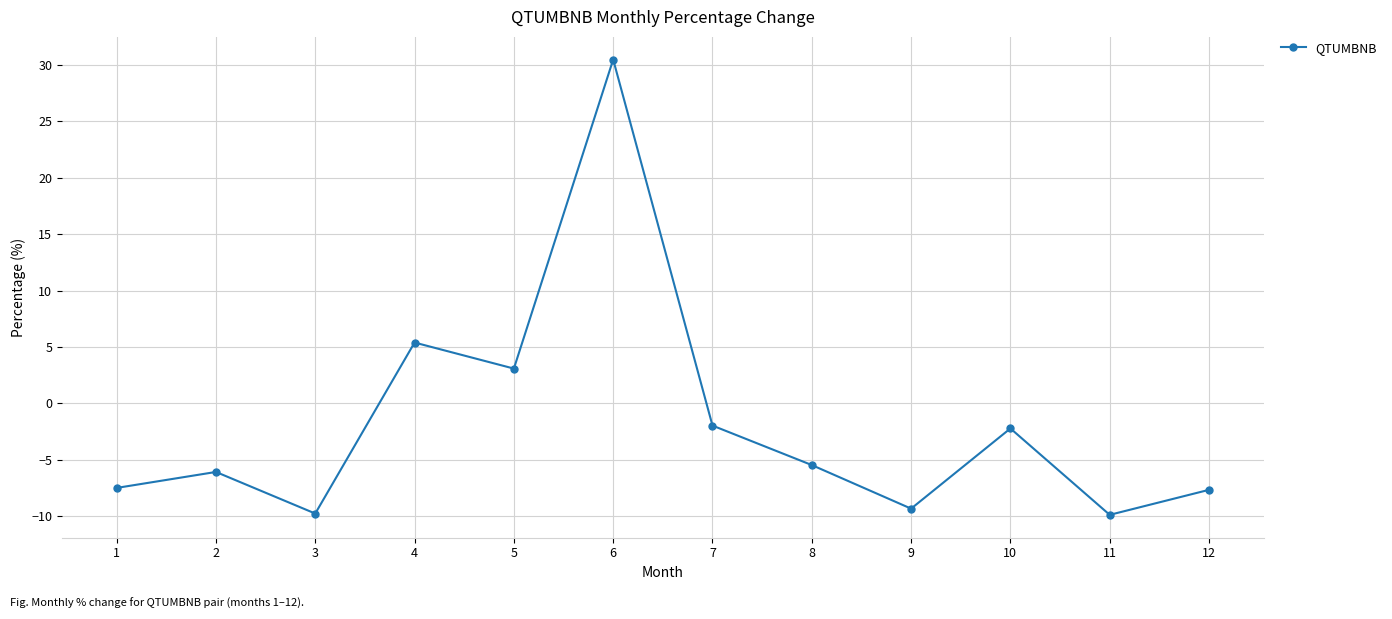

How many lines are shown in the chart?

1